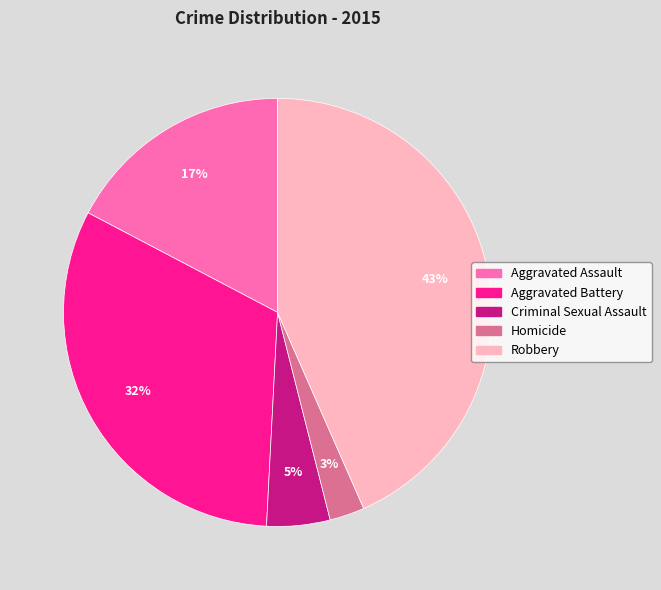

How many slices are in this pie chart?

5